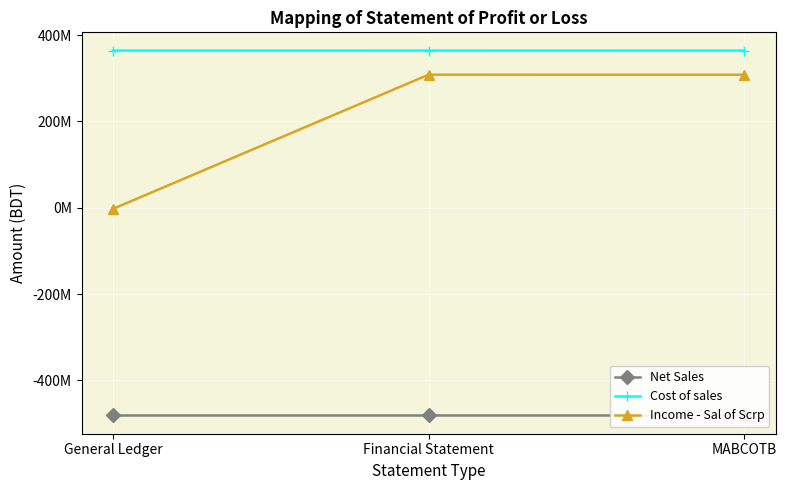

At which label does Cost of sales first exceed 363936906?

General Ledger